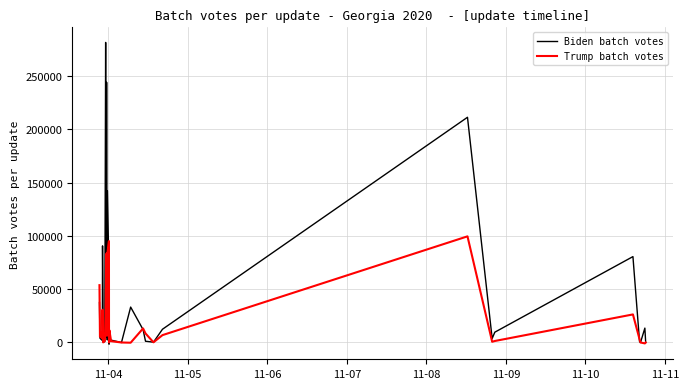

What are all the series names shown in the legend?

Biden batch votes, Trump batch votes